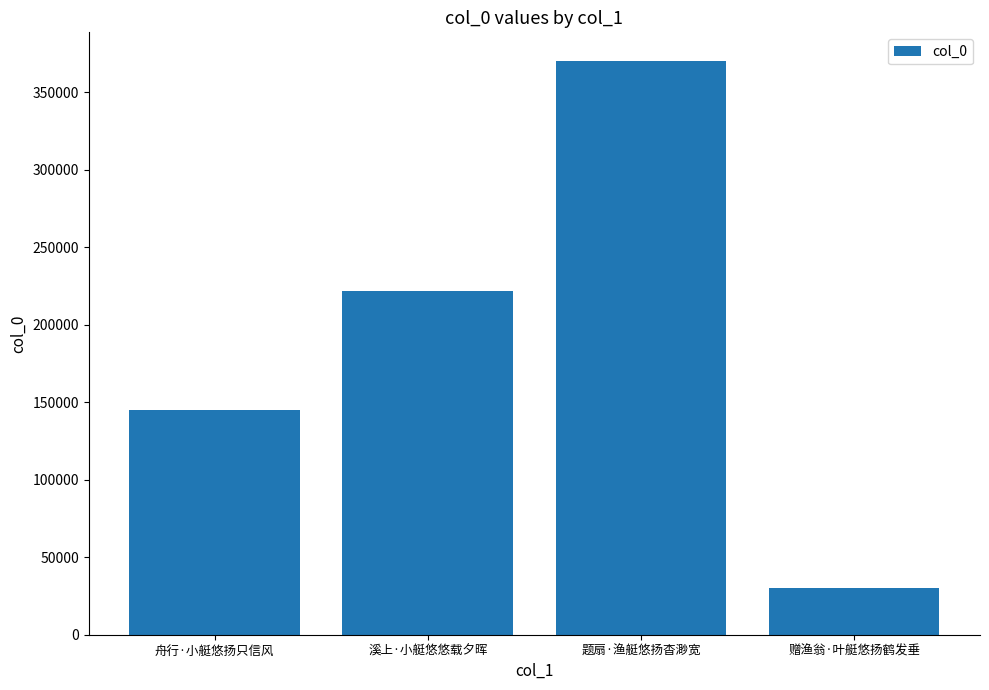

What is the difference between the maximum and minimum values?

339729